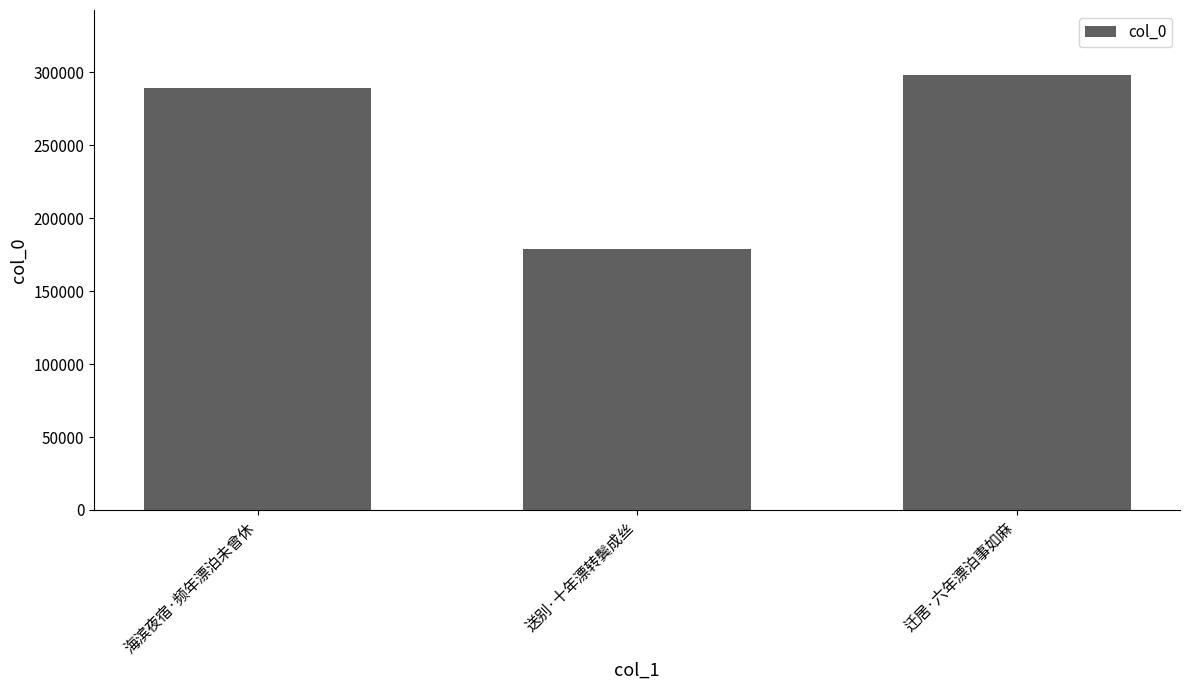

Is it true that the value at 送别·十年漂转鬓成丝 is 60273?

False